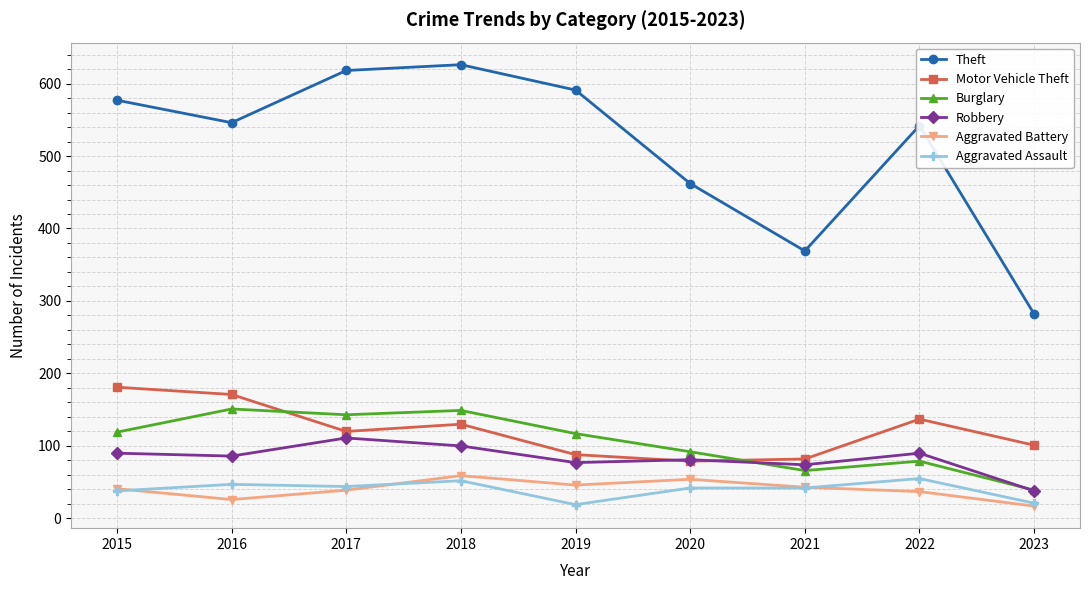

What is the value of the Aggravated Assault point at the 5th from the left?

19